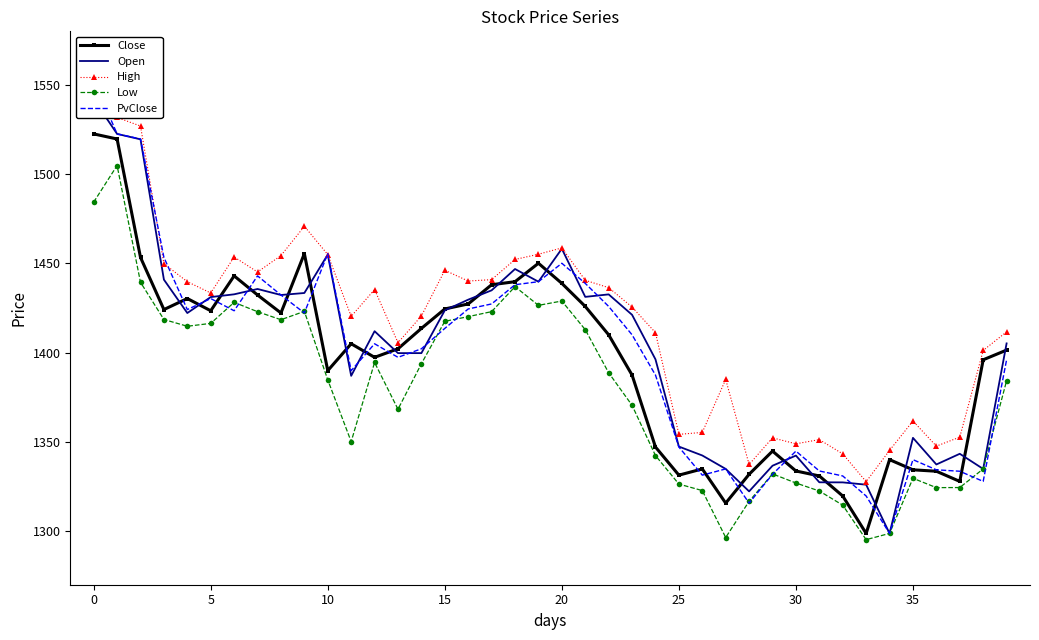

What is the label of the 26th point from the left?

25